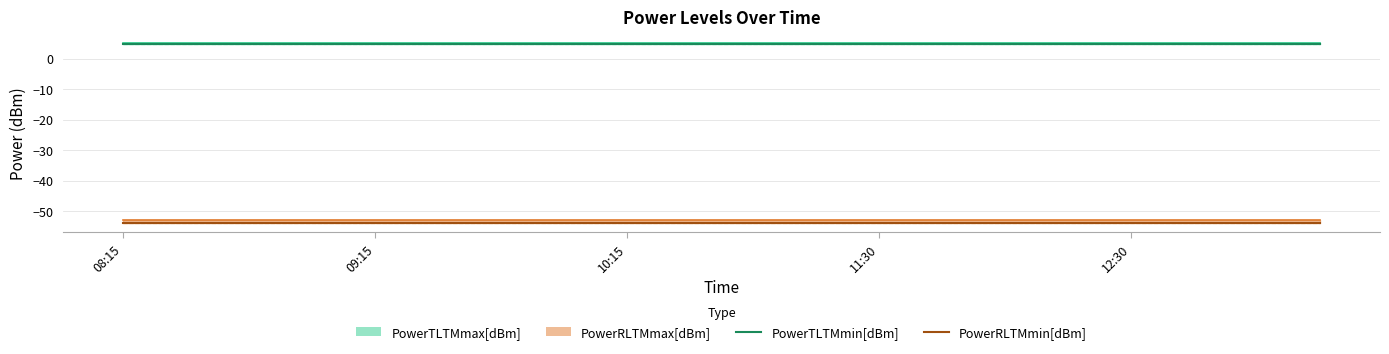

How many lines are shown in the chart?

2